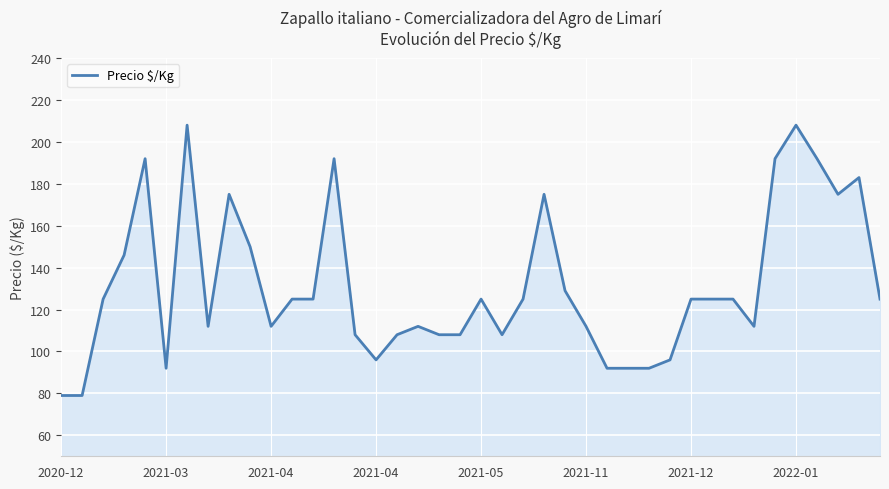

True or false: the data has more than 1 interior local peaks.

True